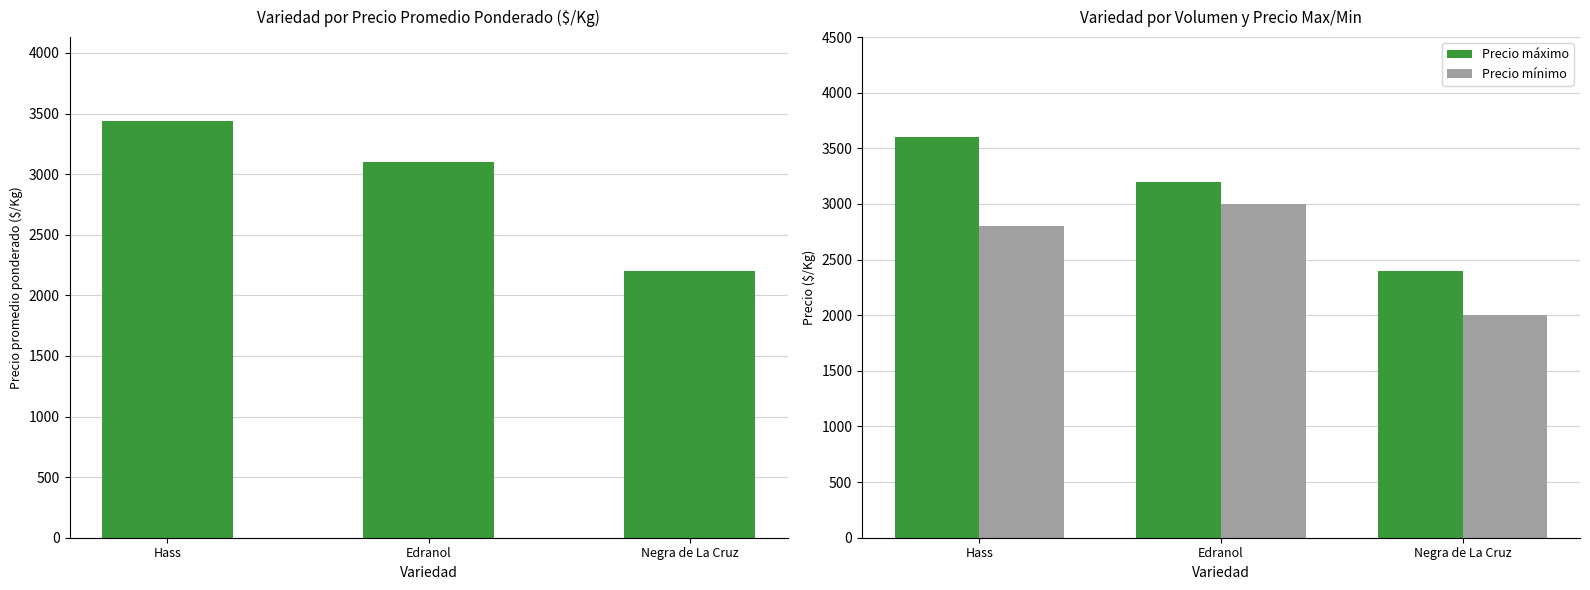

How many data points in Precio mínimo are less than 2800?

1